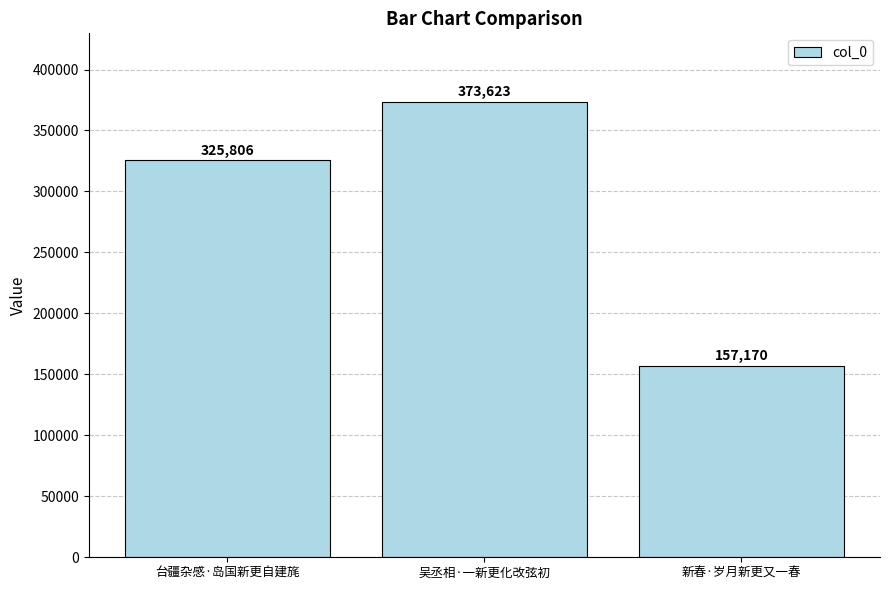

The value at 台疆杂感·岛国新更自建旄 is 216160. True or false?

False